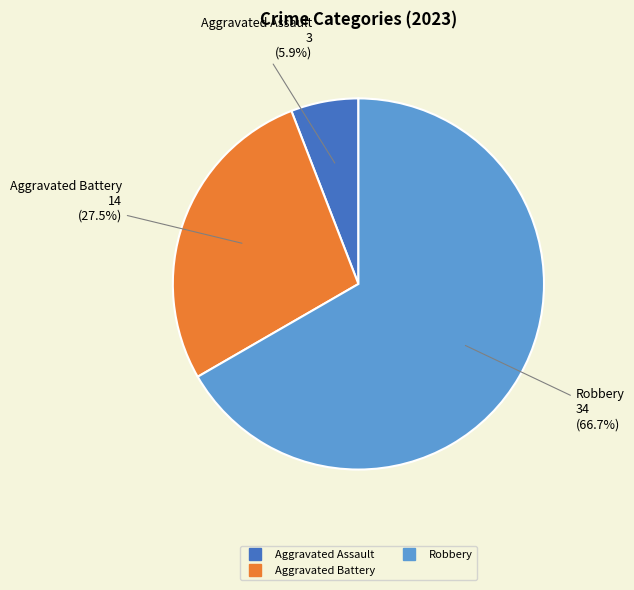

Count the number of slices in the pie.

3